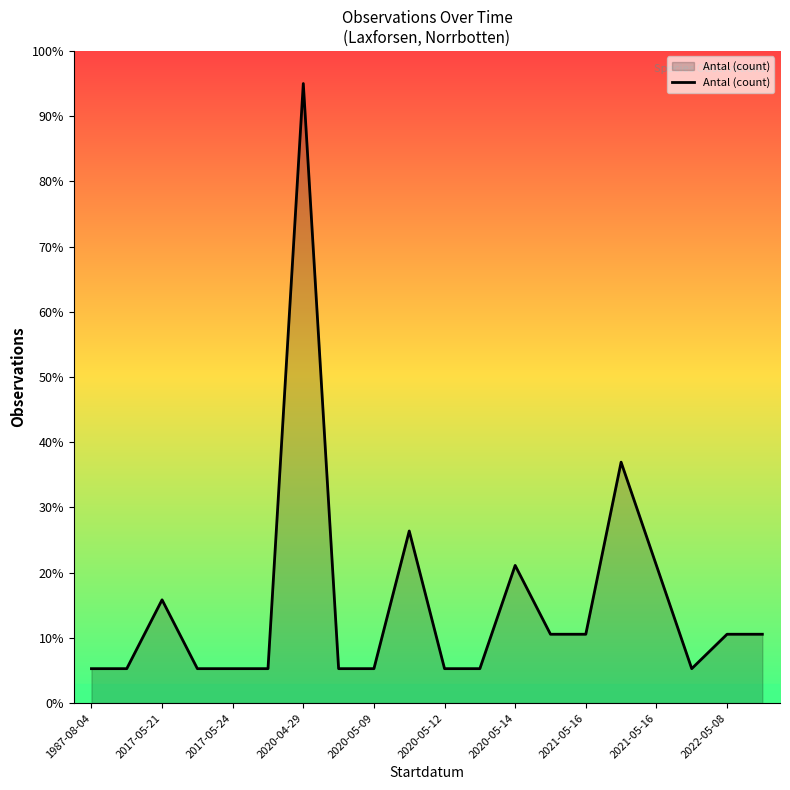

What is the difference between the maximum and minimum values?

89.7